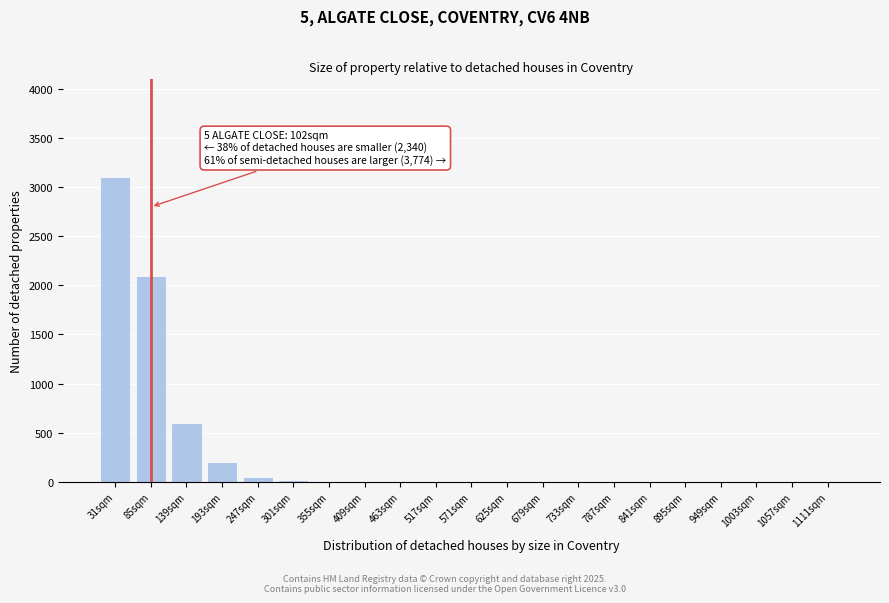

The chart shows a value of 2 at 517sqm. True or false?

True